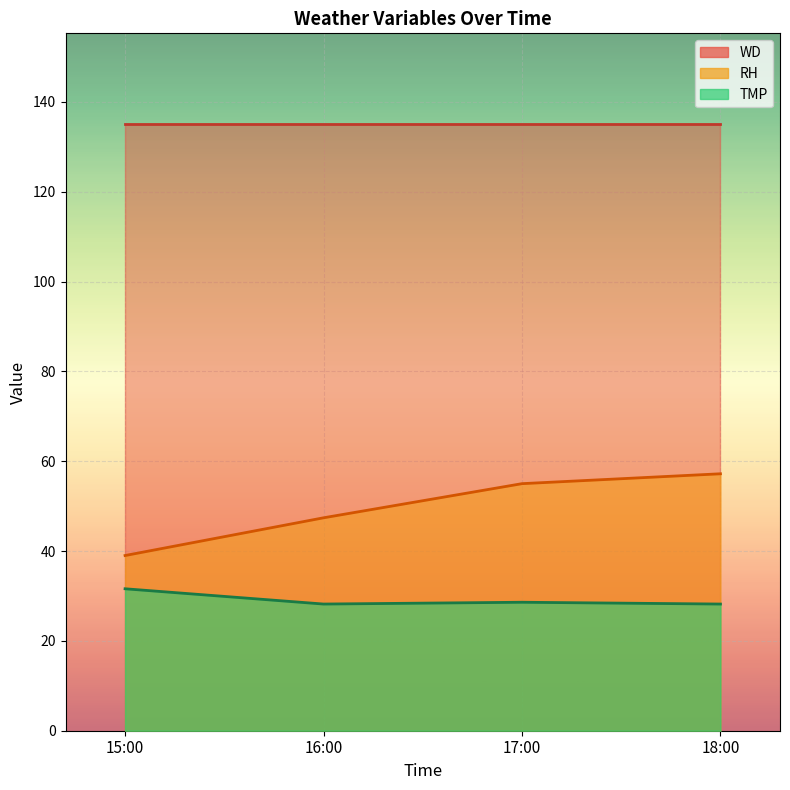

Where is TMP nearest to the value 29?

17:00